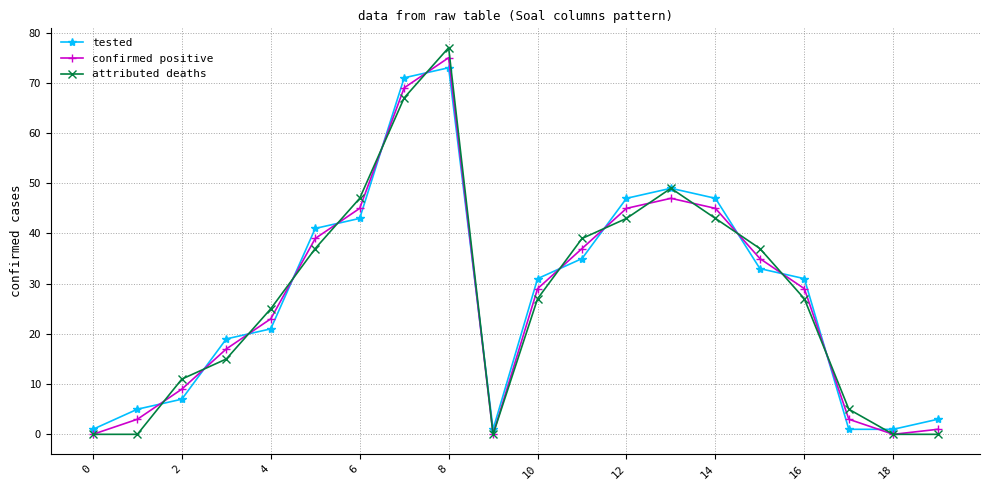

True or false: attributed deaths has more than 1 points higher than both neighbors.

True